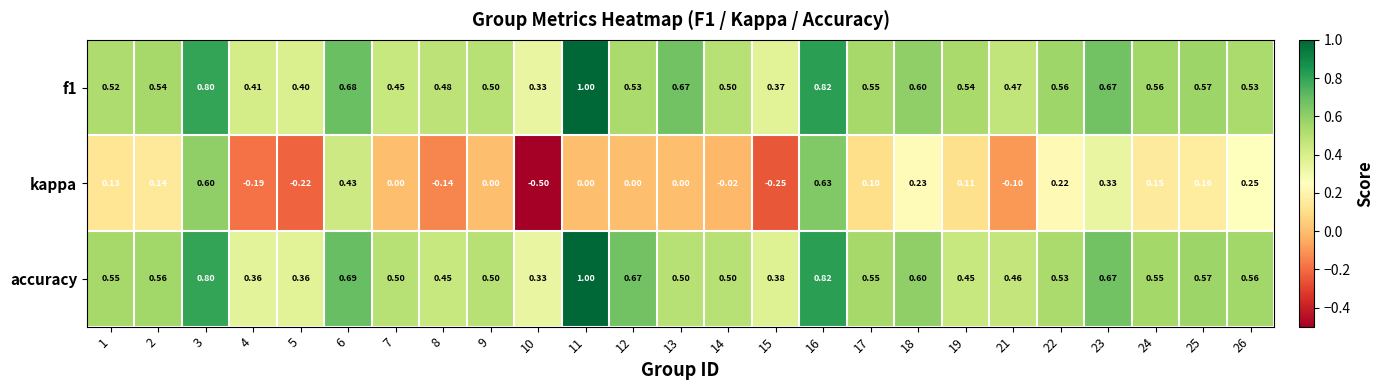

Which series has the largest range (max minus min)?

kappa